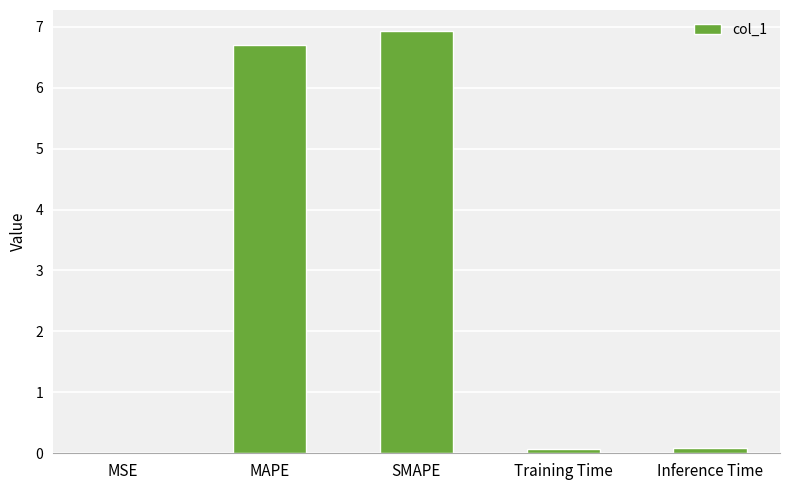

Between MAPE and Training Time, which is larger?

MAPE